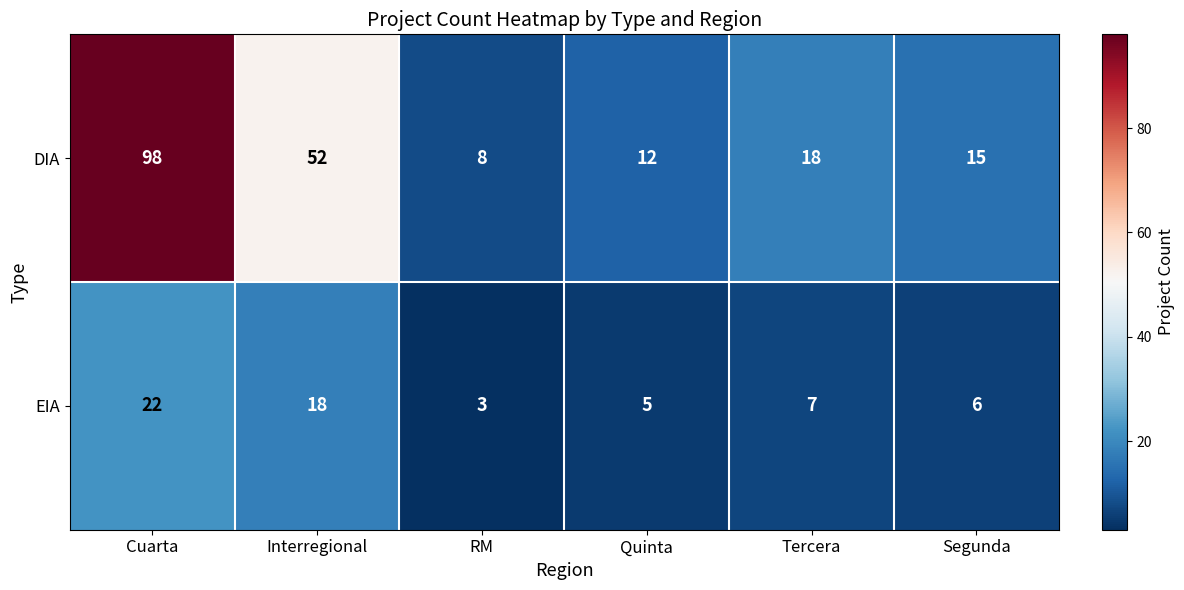

List the series in order of their overall mean, highest first.

DIA, EIA